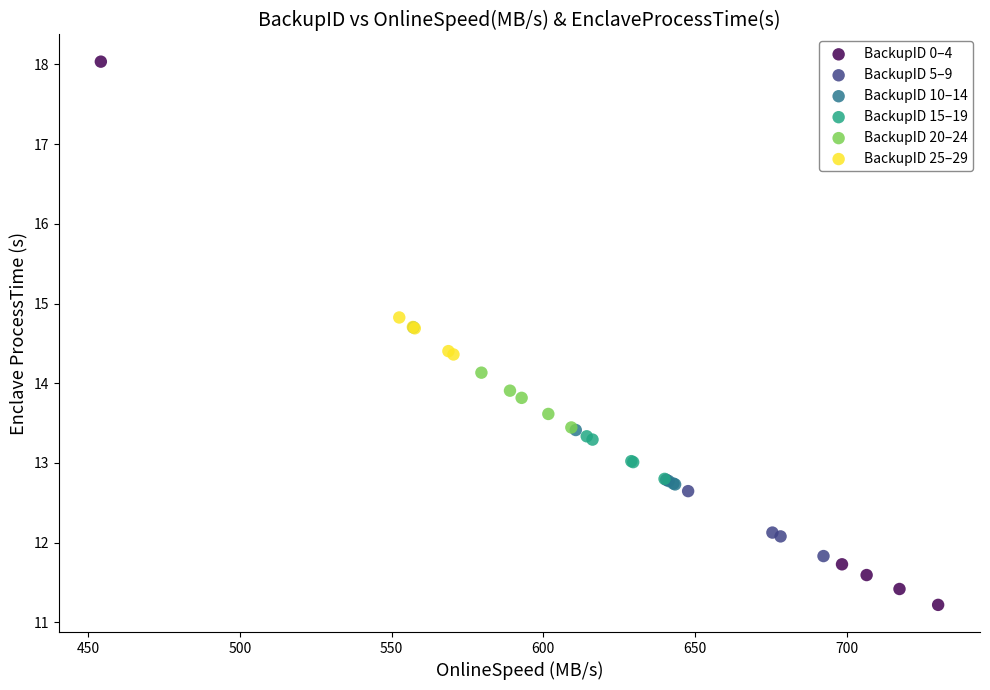

Which series has the widest spread of Y values?

BackupID 0–4